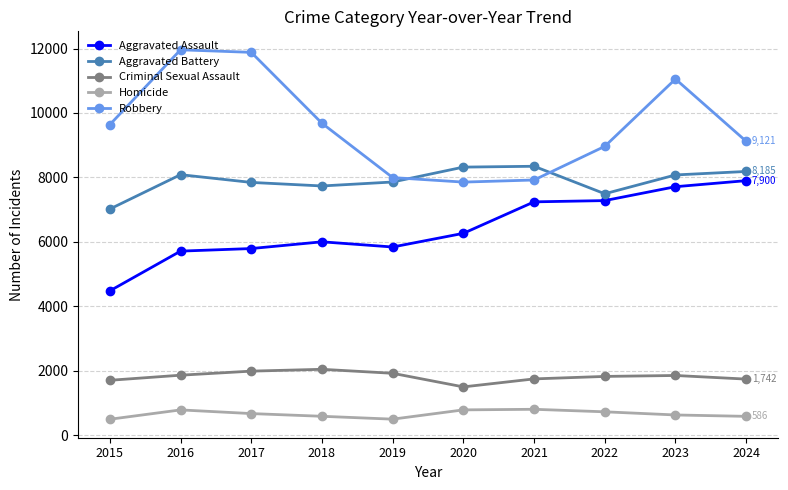

What value does the Aggravated Battery series have at 2017?

7845